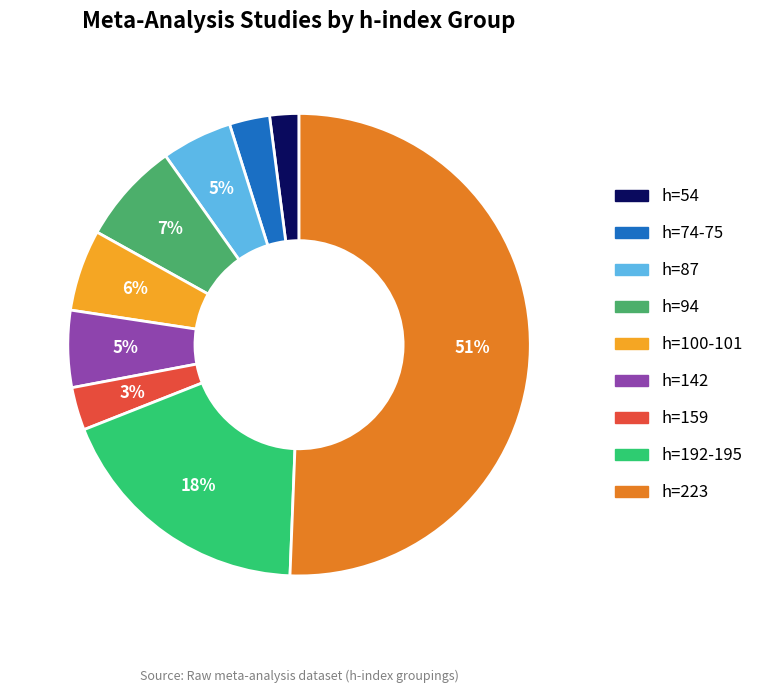

To the nearest percent, what is the average slice percentage?

11%